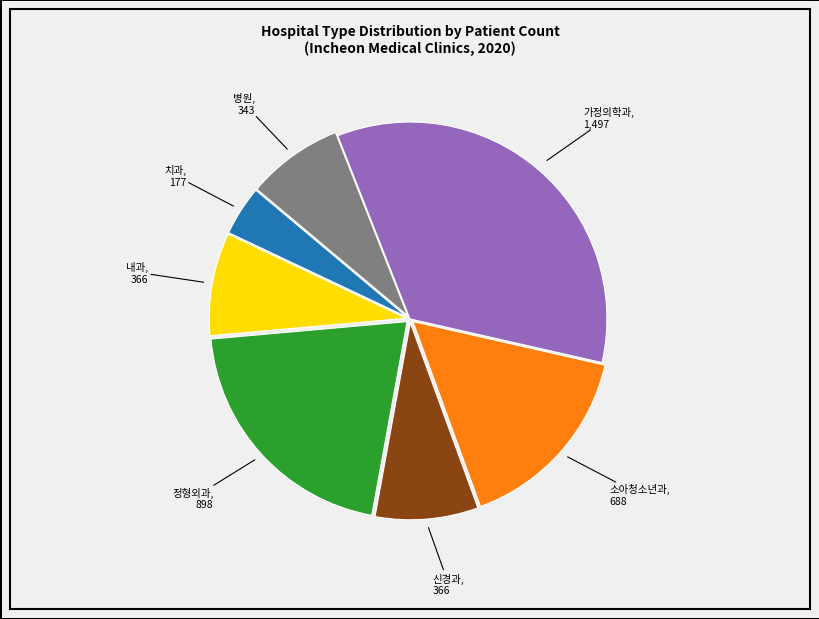

How many slices are in this pie chart?

7